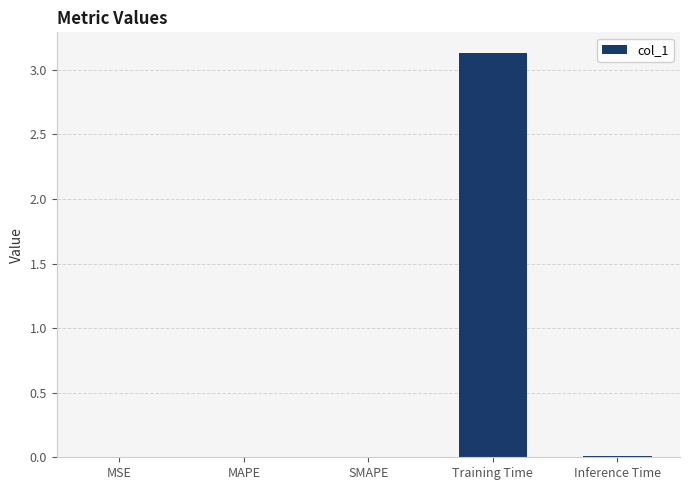

The value at SMAPE is 0.0. True or false?

True